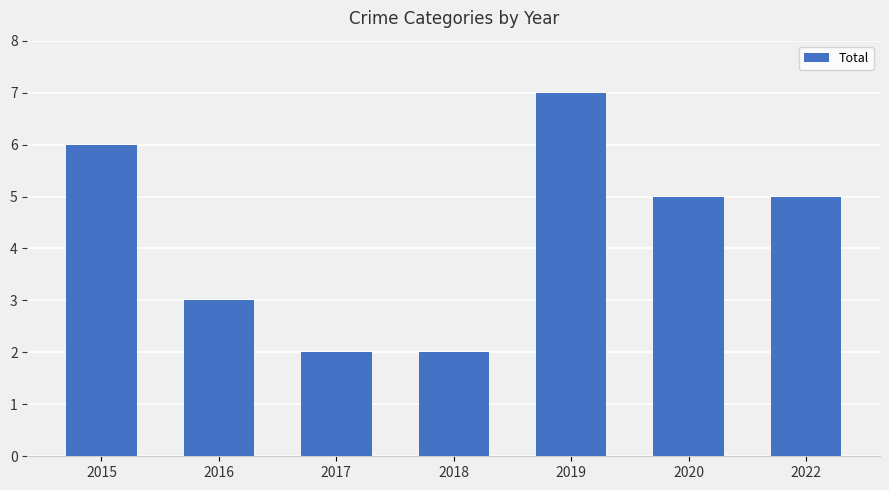

What is the minimum value shown in the chart?

2